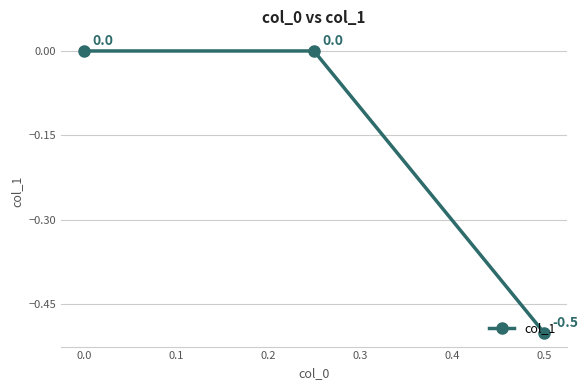

Count the number of data series in this chart.

1